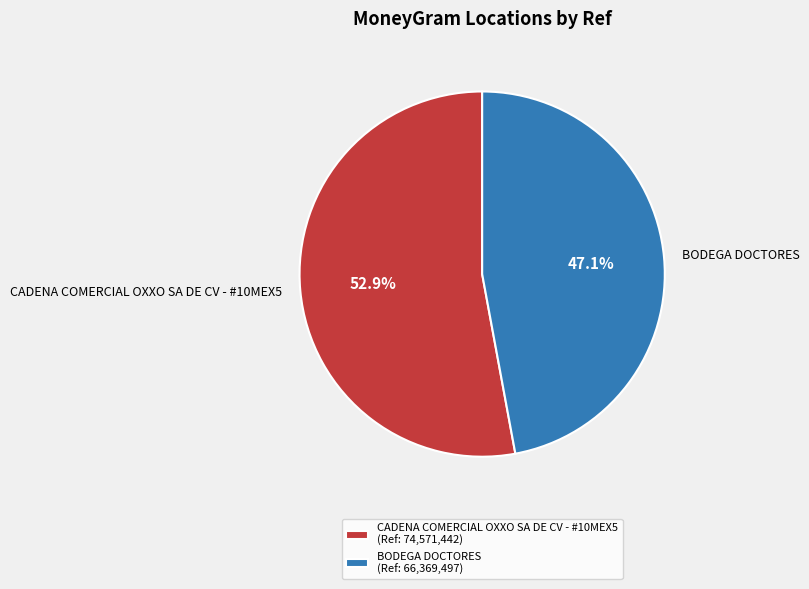

Approximately how many times larger is the value at CADENA COMERCIAL OXXO SA DE CV - #10MEX5 compared to BODEGA DOCTORES?

1.1